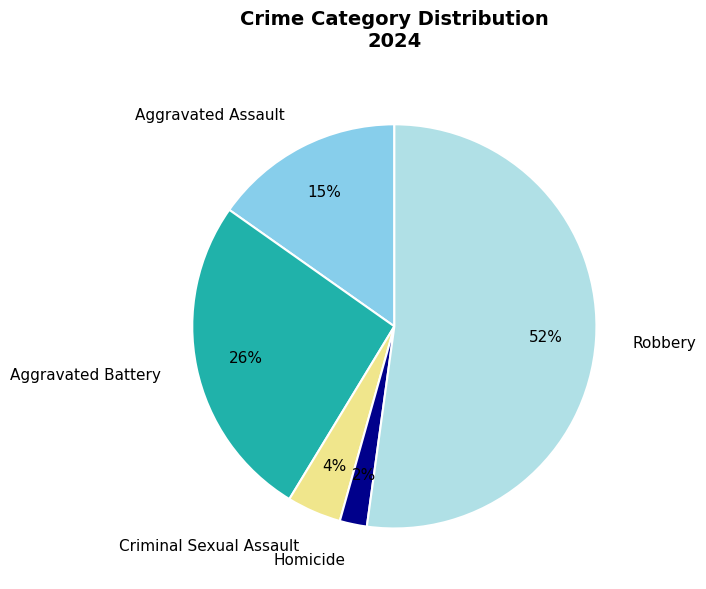

True or false: Aggravated Battery accounts for 33% of the total.

False